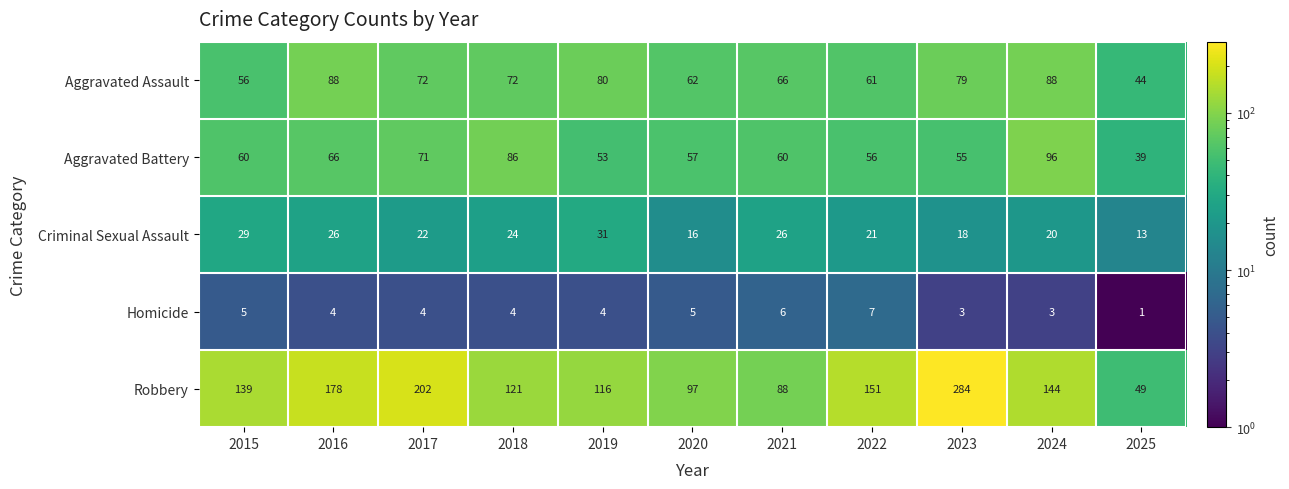

What is the average value of the Aggravated Battery series?

64